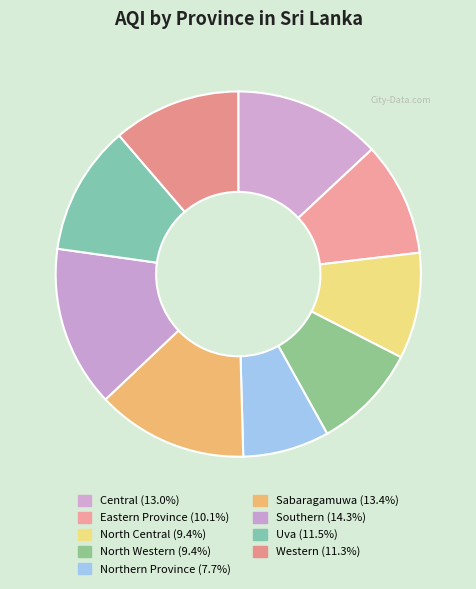

Is it true that Central is 13% of the pie?

True